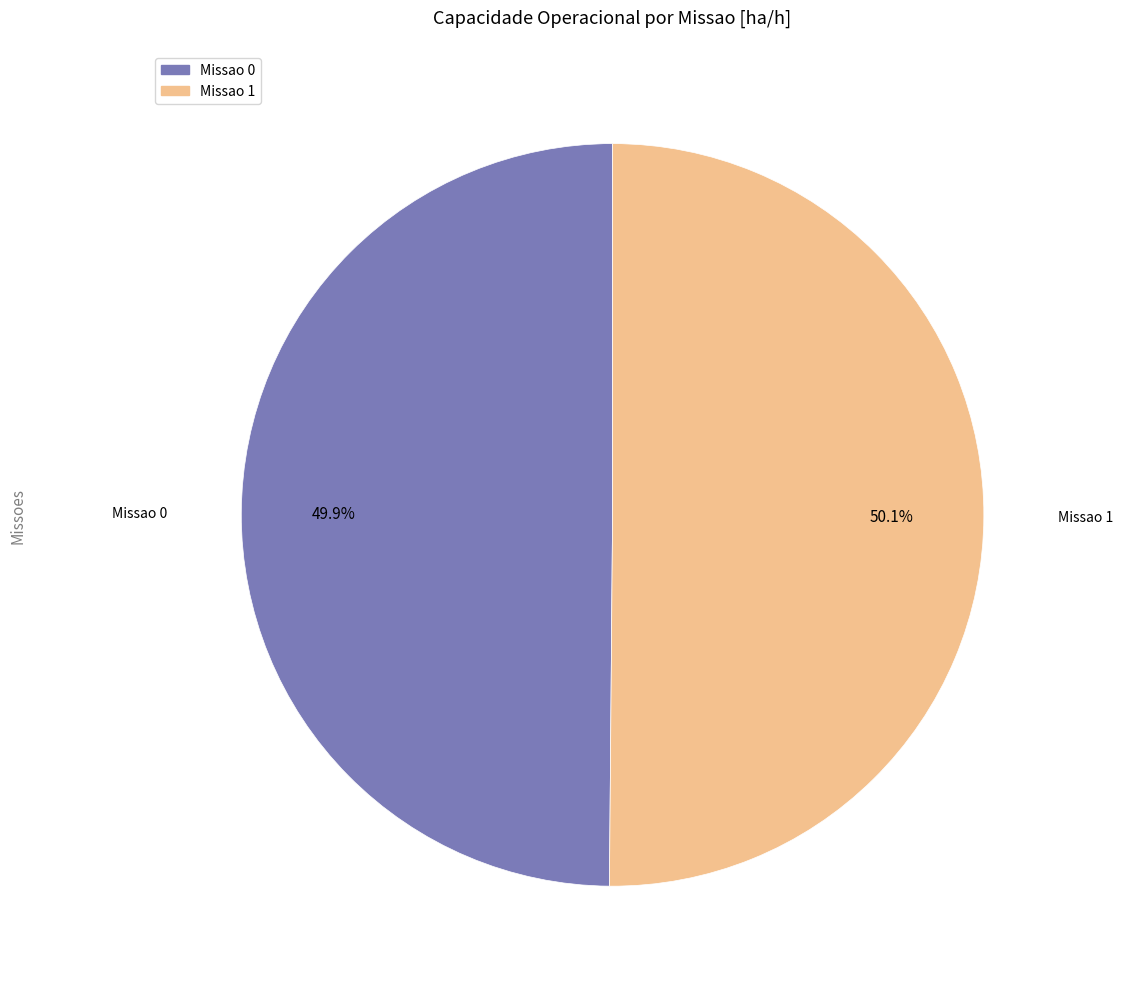

Is it true that Missao 0 is 57% of the pie?

False